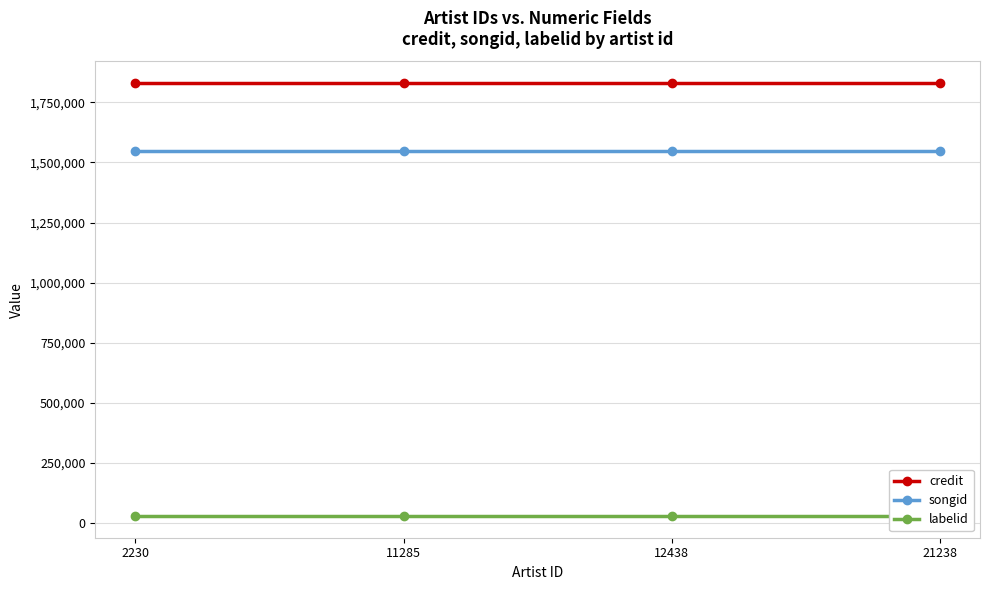

How many lines are shown in the chart?

3